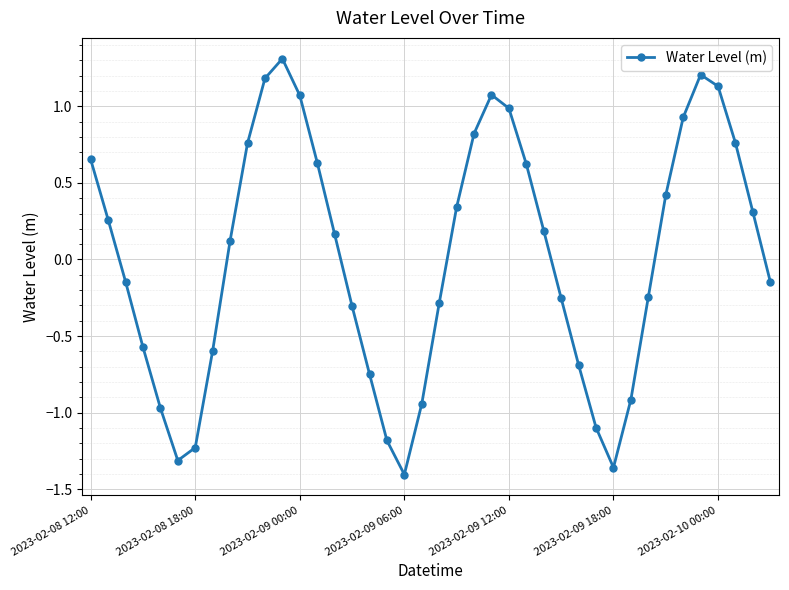

How many categories are shown in the chart?

40